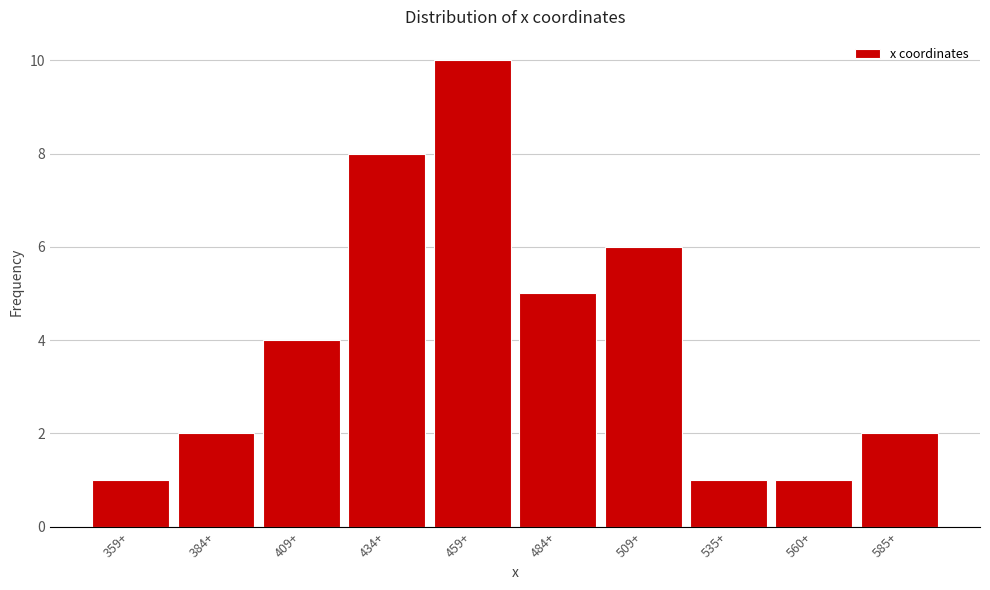

Reading left to right, list all the values displayed in this chart.

359+=1	384+=2	409+=4	434+=8	459+=10	484+=5	509+=6	535+=1	560+=1	585+=2